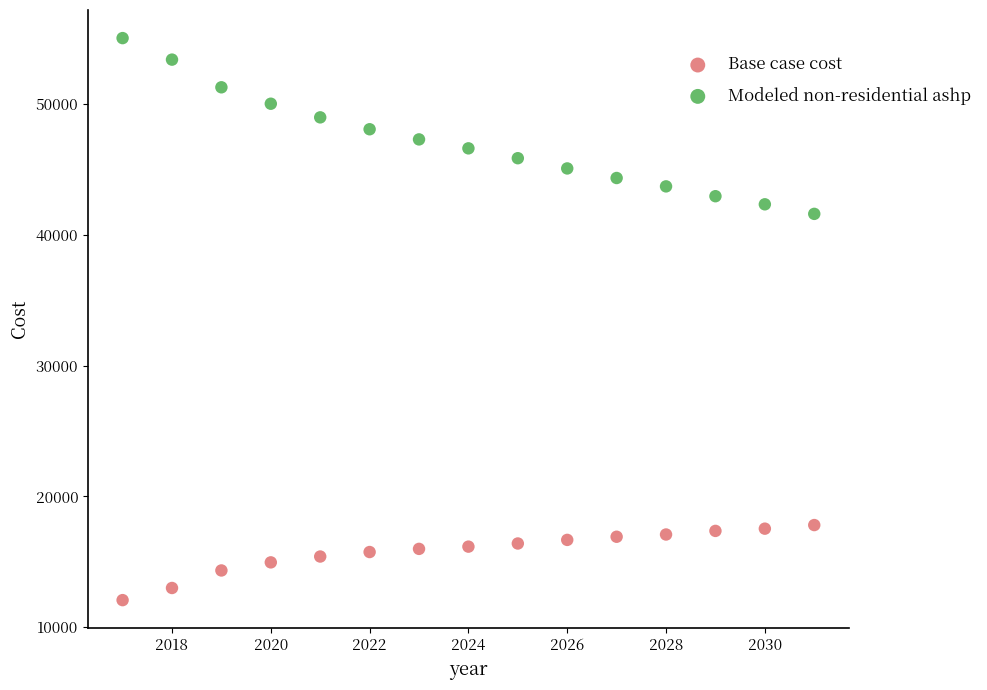

Which series has the widest spread of Y values?

Modeled non-residential ashp